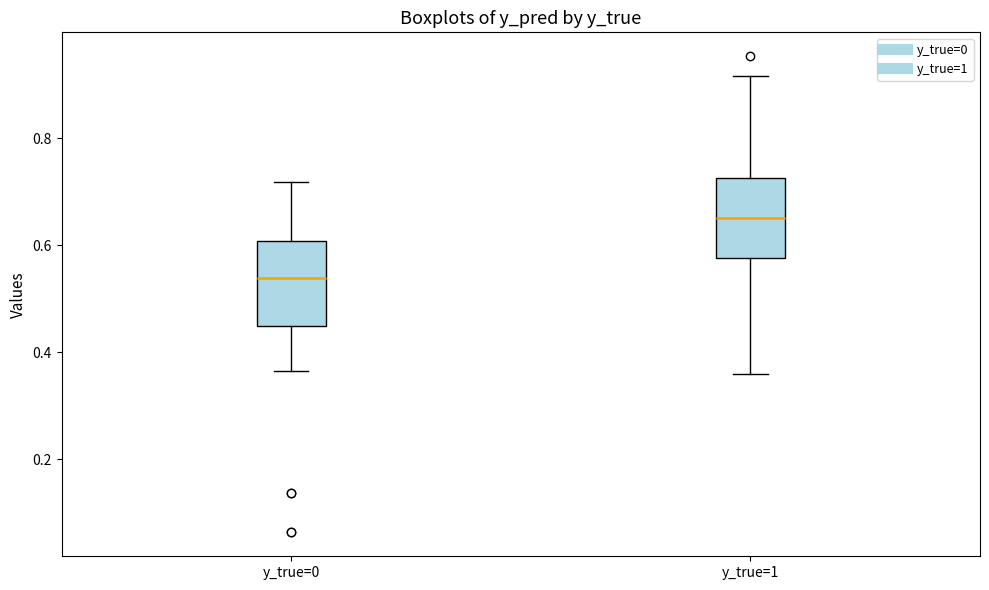

Reading left to right, read every box against the y-axis: the position of its median line, the range the box covers, and the ends of its whiskers. The values are not printed on the chart, so give them approximately, as read against the axis.

y_true=0: median 0.54, box 0.44 to 0.60, whiskers 0.36 to 0.72
y_true=1: median 0.66, box 0.58 to 0.72, whiskers 0.36 to 0.92